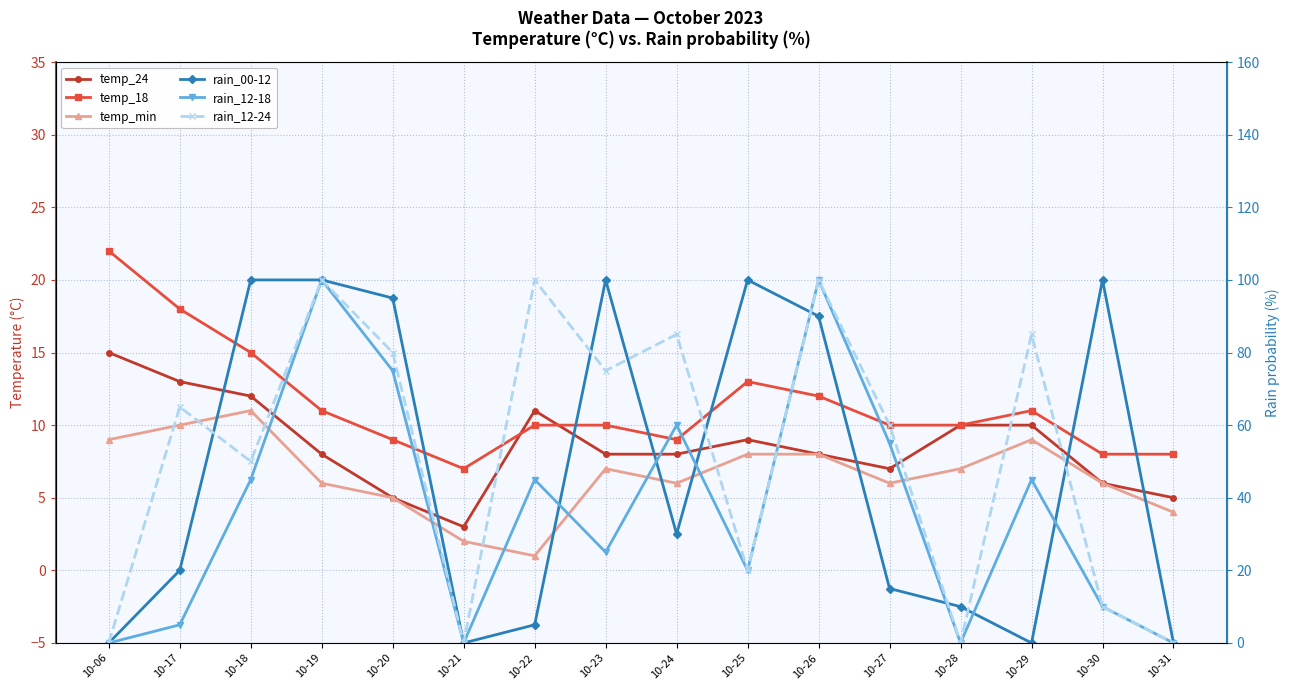

The value of temp_min at 10-18 is 11. True or false?

True